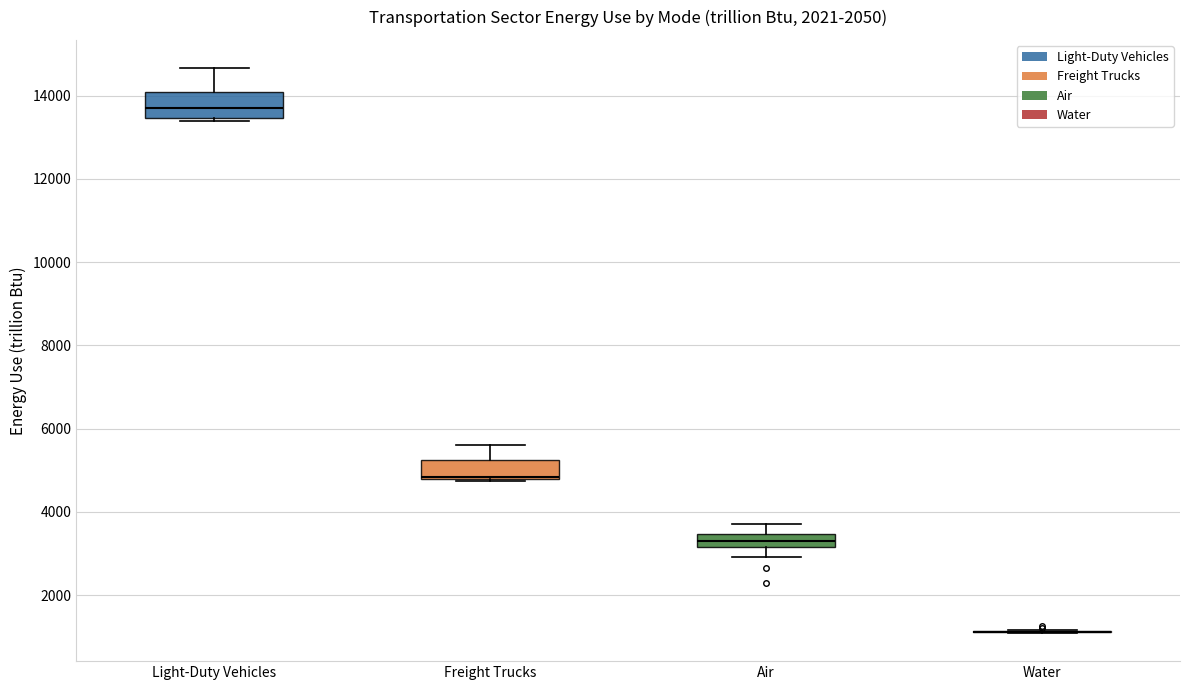

Reading left to right, read every box against the y-axis: the position of its median line, the range the box covers, and the ends of its whiskers. The values are not printed on the chart, so give them approximately, as read against the axis.

Light-Duty Vehicles: median 13800, box 13400 to 14000, whiskers 13400 (just below the box's lower edge) to 14600
Freight Trucks: median 4800 (just above the box's lower edge), box 4800 to 5200, whiskers 4800 to 5600
Air: median 3200 (inside the box), box 3200 to 3400, whiskers 3000 to 3800
Water: box collapsed to a line at 1200, whiskers 1000 to 1200